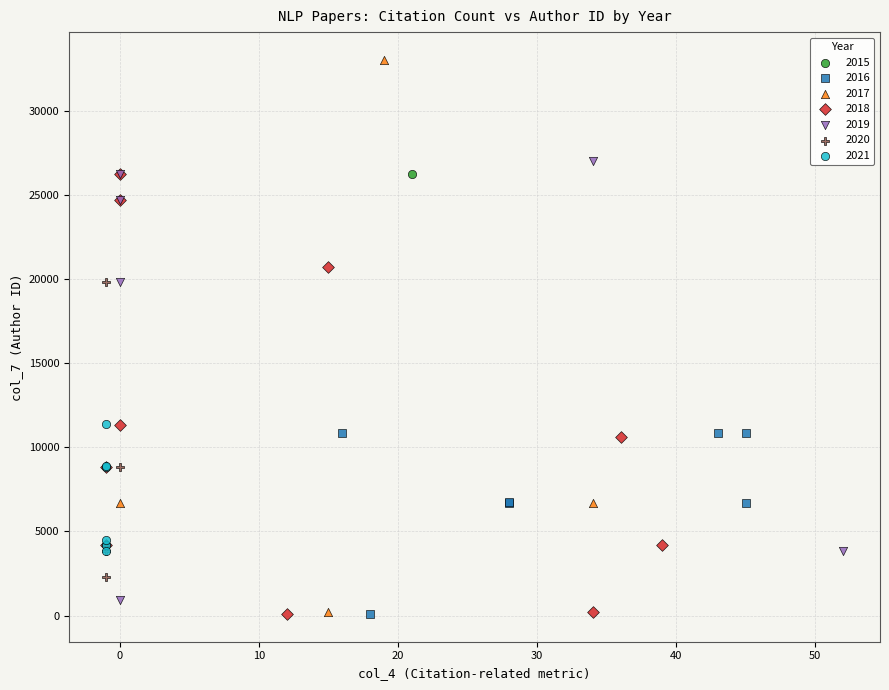

What are all the series names shown in the legend?

2015, 2016, 2017, 2018, 2019, 2020, 2021